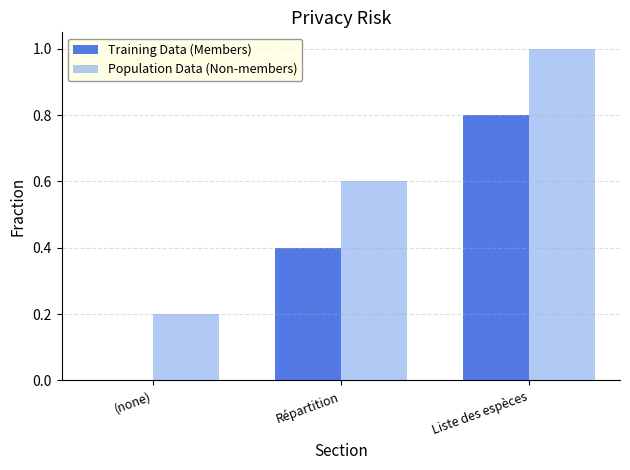

The value of Population Data (Non-members) at Répartition is 0.9. True or false?

False